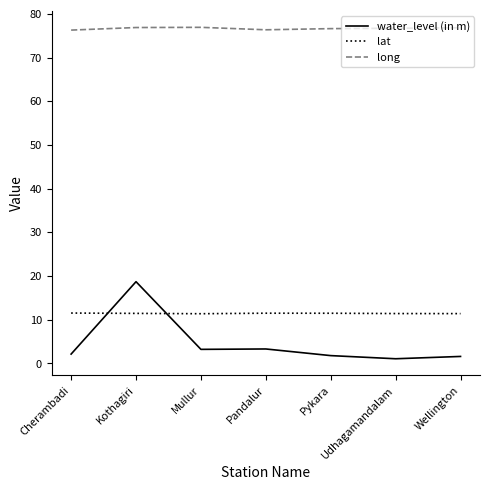

What is the difference between the maximum and minimum values in the water_level (in m) series?

17.6